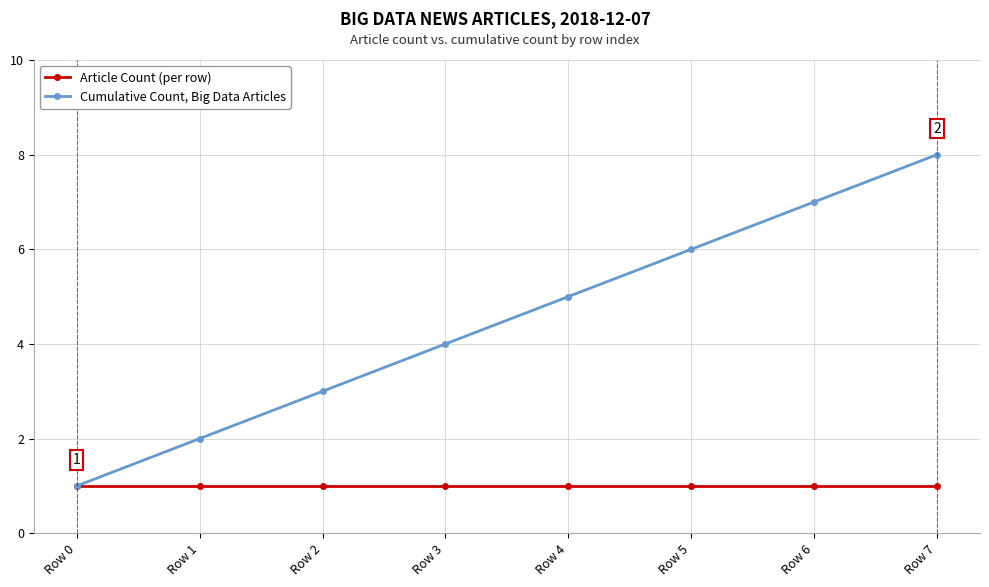

The Article Count (per row) series shows 0 at Row 0. True or false?

False